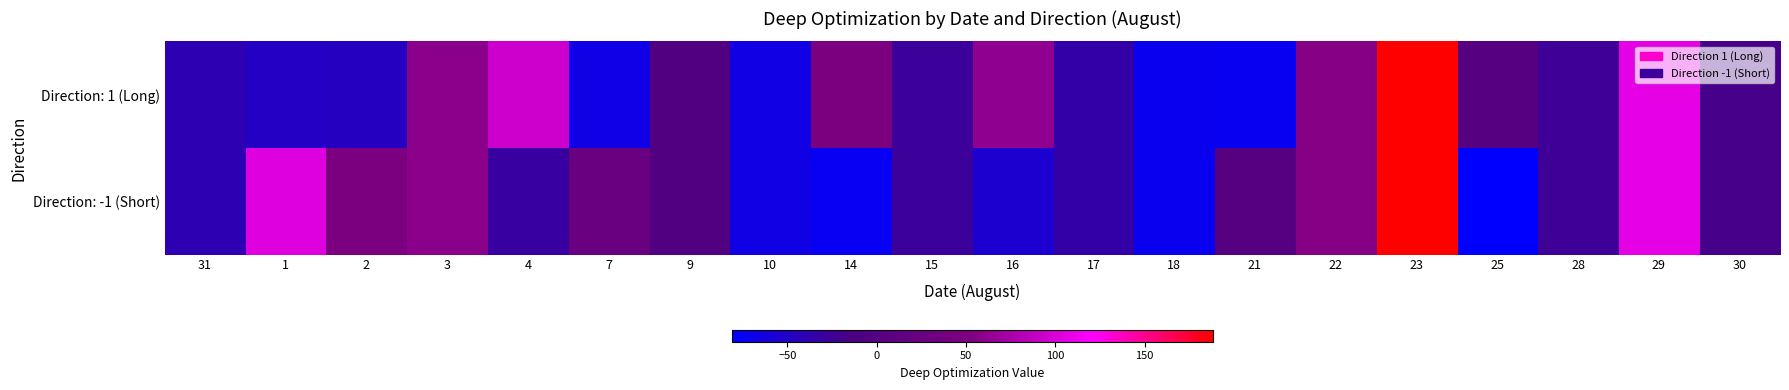

At how many categories does at least one series exceed 18?

10